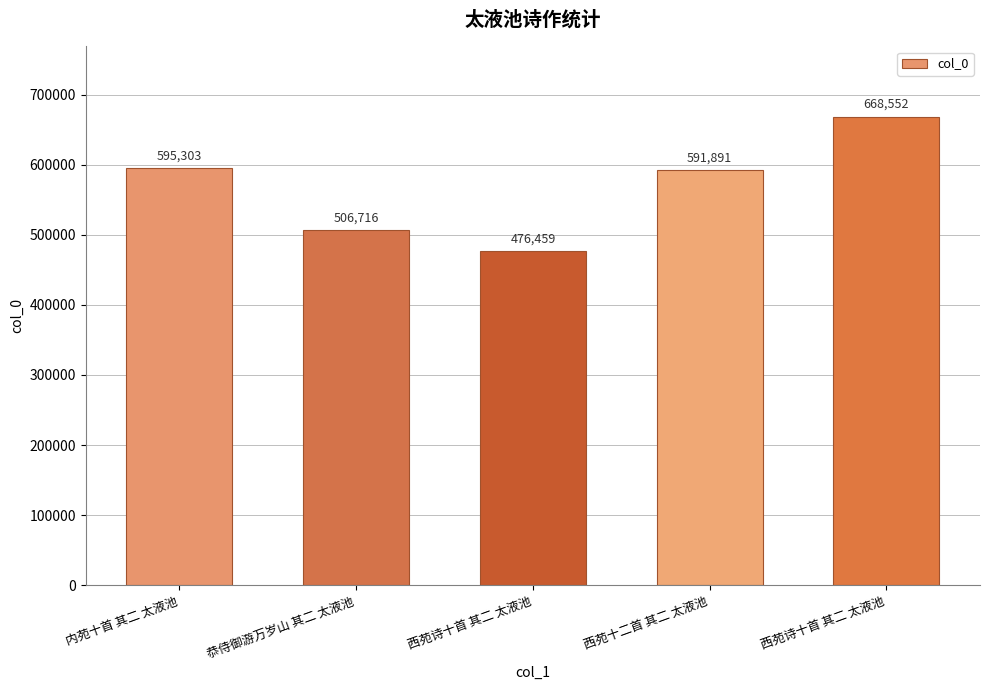

What is the sum of all values?

2838921